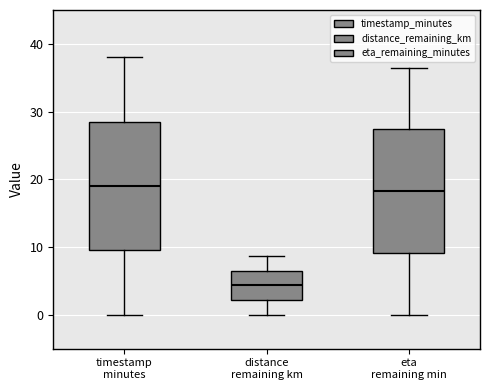

Where does the upper whisker of the box for eta remaining min end on the y-axis? The values are not printed on the chart, so give them approximately, as read against the axis.

37